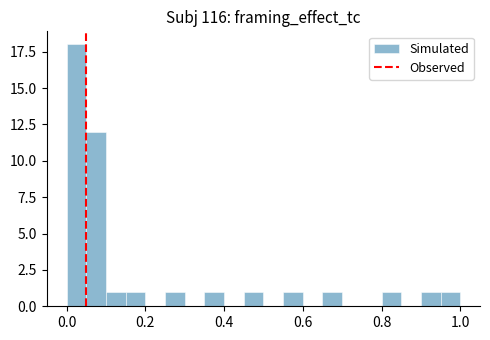

Around what value on the x-axis is the tallest bar? Give the approximate position of its centre, as read against the axis.

0.02